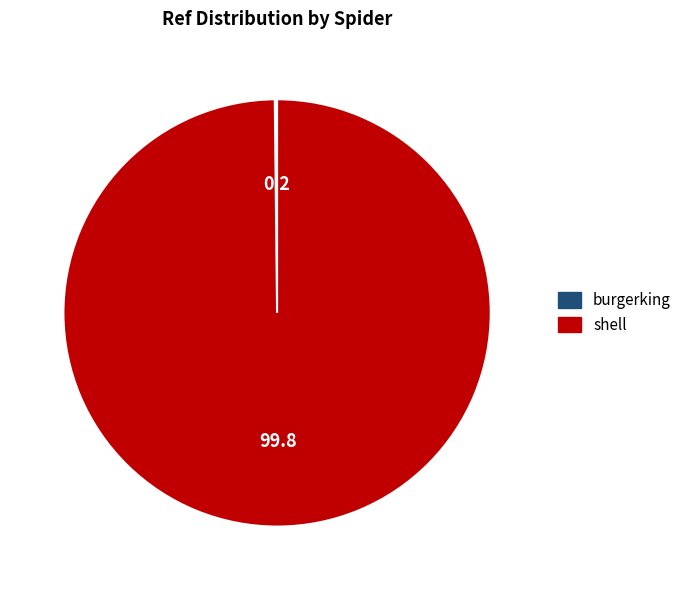

Is it true that shell is 100% of the pie?

True